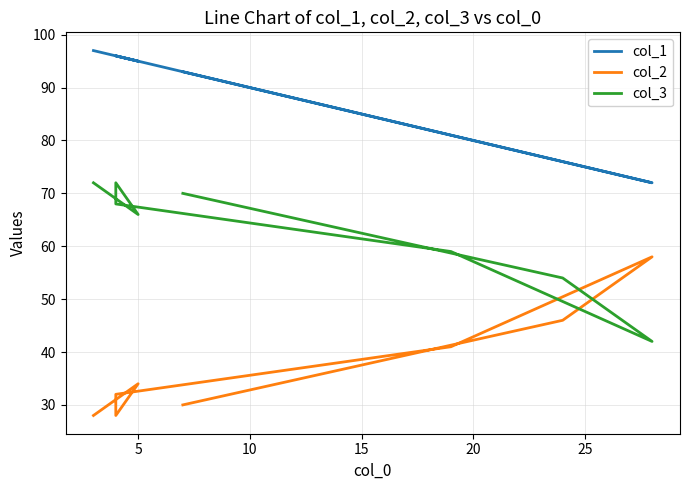

The value of col_3 at 25 is 62. True or false?

False